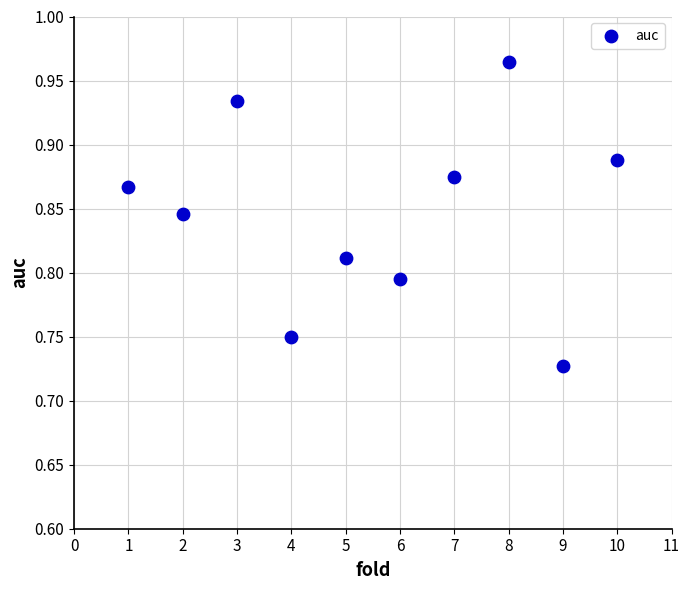

What is the average X value?

5.5